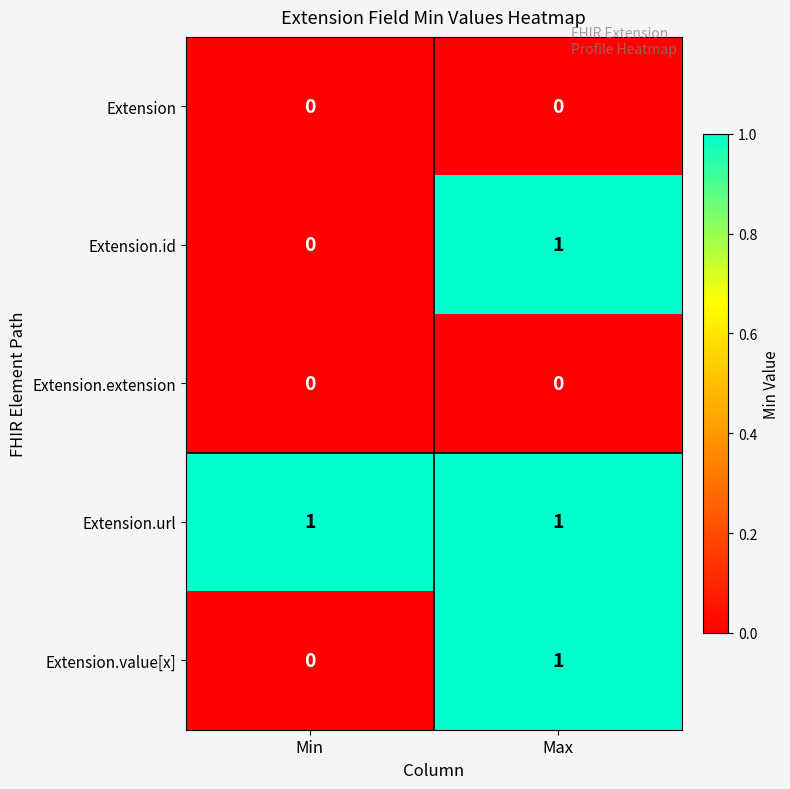

At which label does Extension.value[x] reach its minimum?

Min